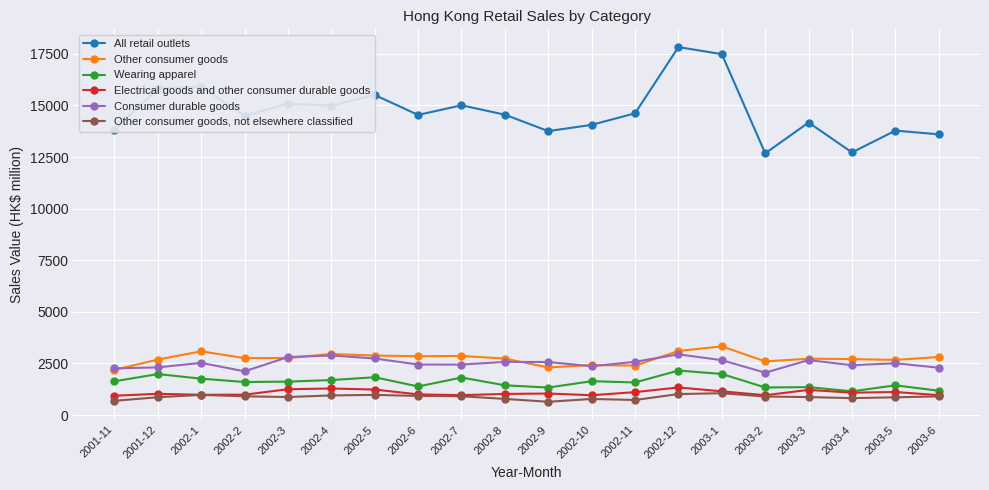

What is the spread (max minus min) of values at 2001-11?

13114